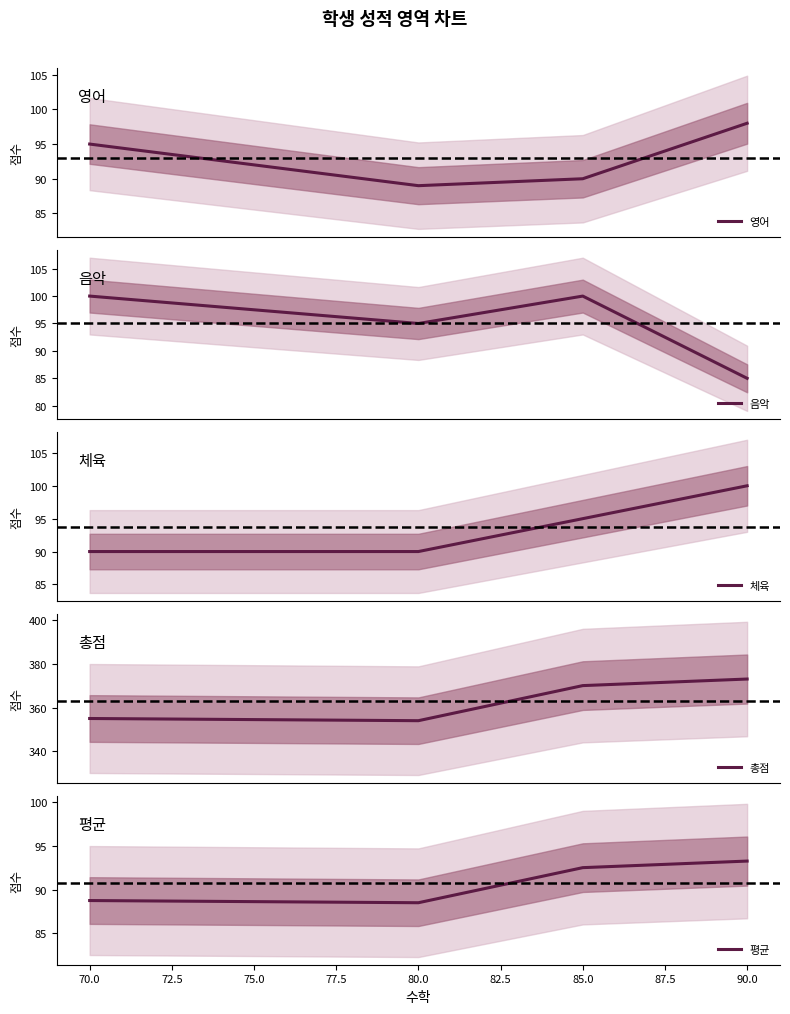

How many lines are shown in the chart?

5